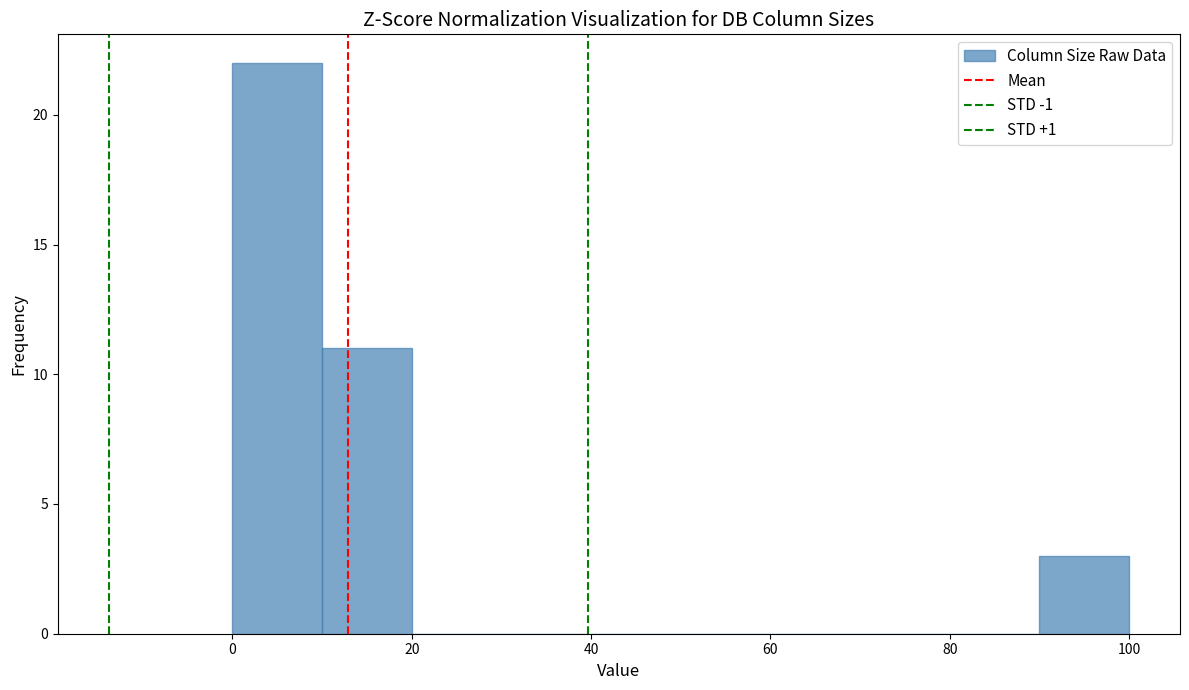

Which range on the x-axis has the tallest bar?

0 to 10